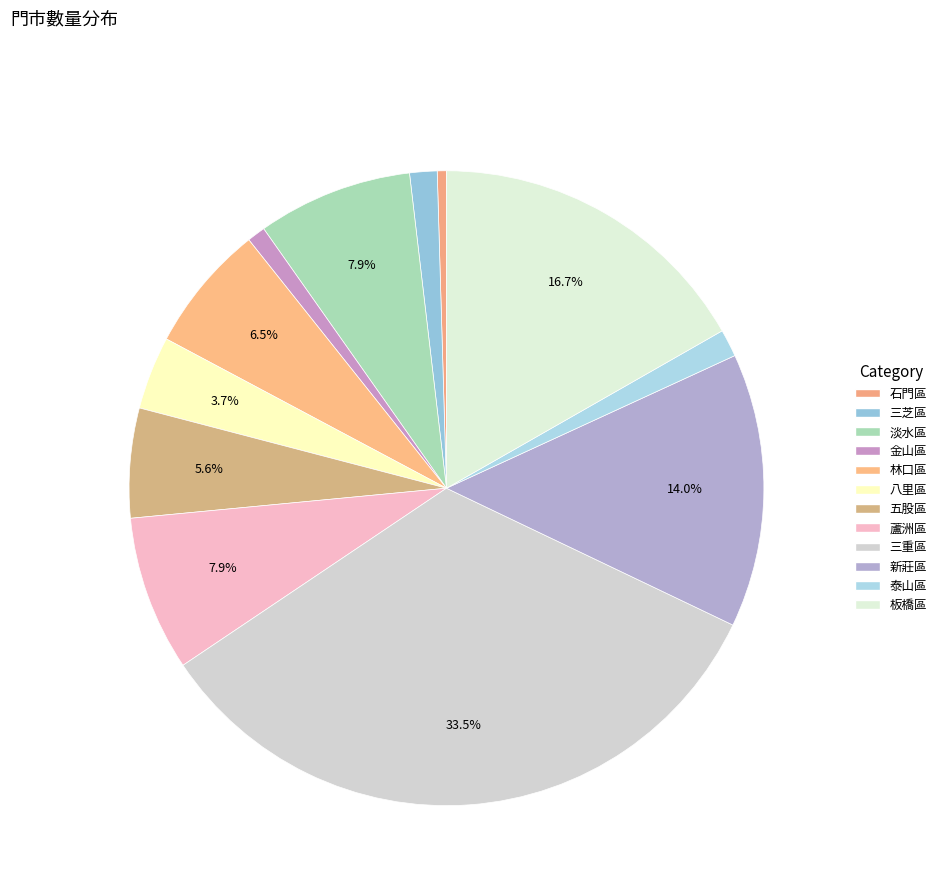

What percentage is the 新莊區 slice, to the nearest percent?

14%